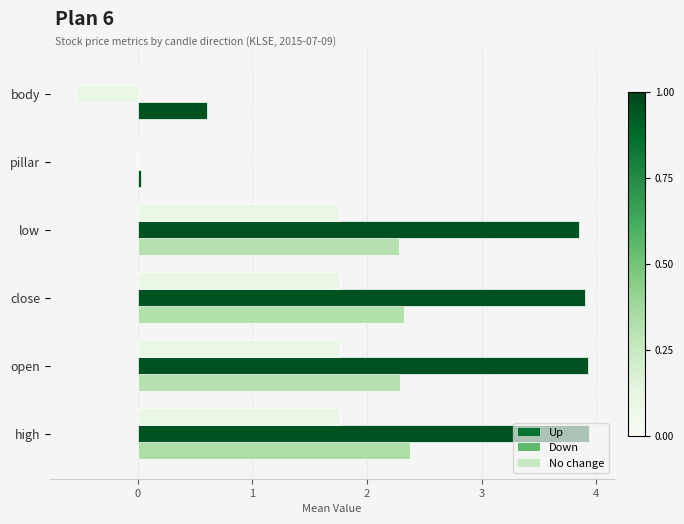

List the series in order of their peak value, highest first.

Down, Up, No change